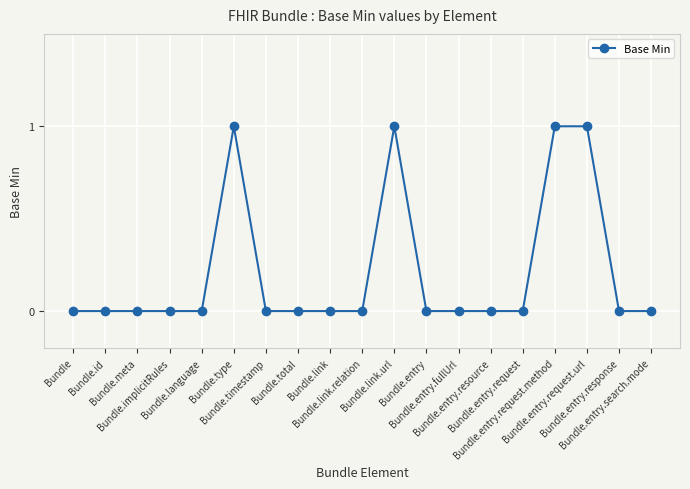

Reading left to right, what are all the values shown in this chart?

Bundle=0	Bundle.id=0	Bundle.meta=0	Bundle.implicitRules=0	Bundle.language=0	Bundle.type=1	Bundle.timestamp=0	Bundle.total=0	Bundle.link=0	Bundle.link.relation=0	Bundle.link.url=1	Bundle.entry=0	Bundle.entry.fullUrl=0	Bundle.entry.resource=0	Bundle.entry.request=0	Bundle.entry.request.method=1	Bundle.entry.request.url=1	Bundle.entry.response=0	Bundle.entry.search.mode=0